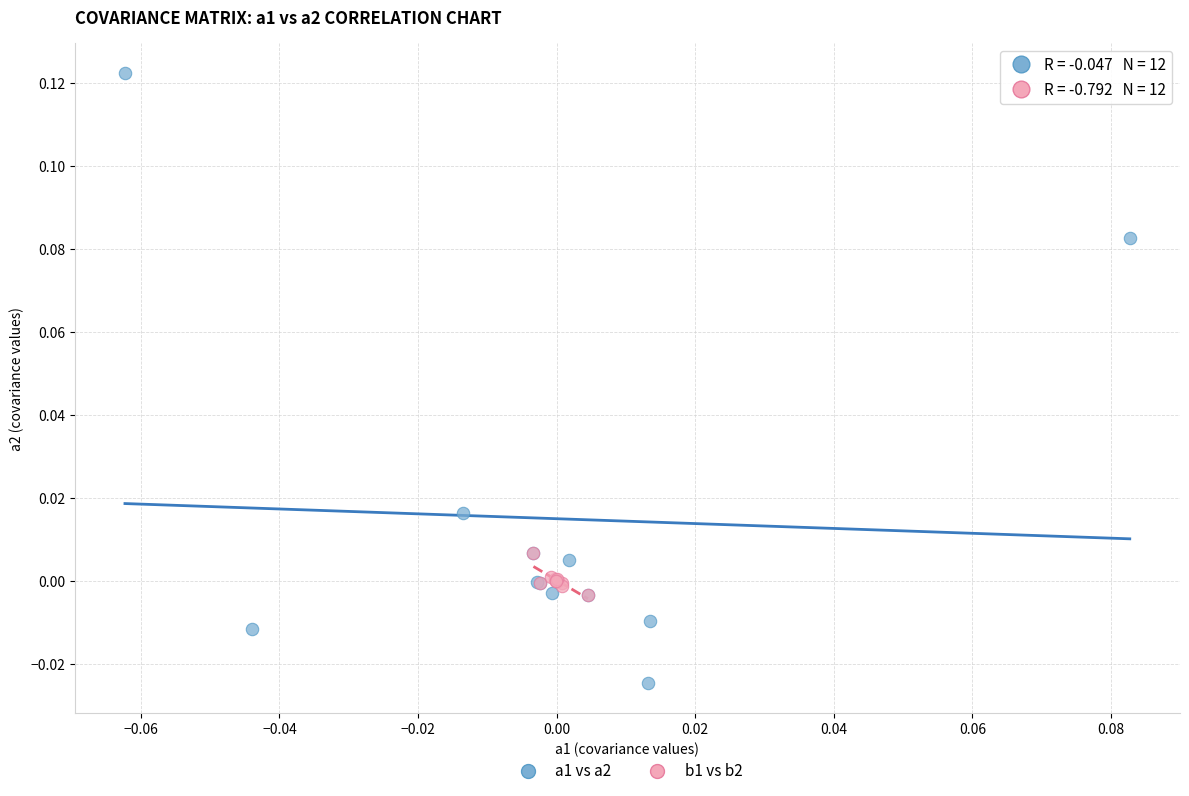

What are all the series names shown in the legend?

a1 vs a2, b1 vs b2